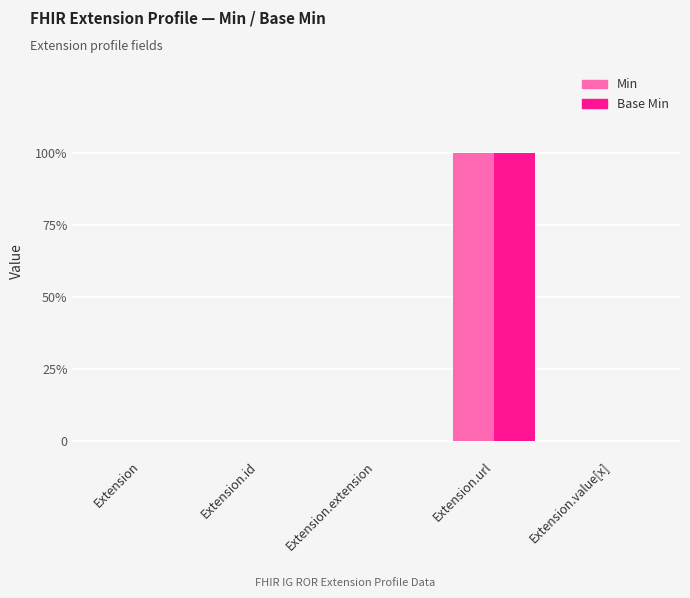

Count the Min values in the range 0 to 1.

5